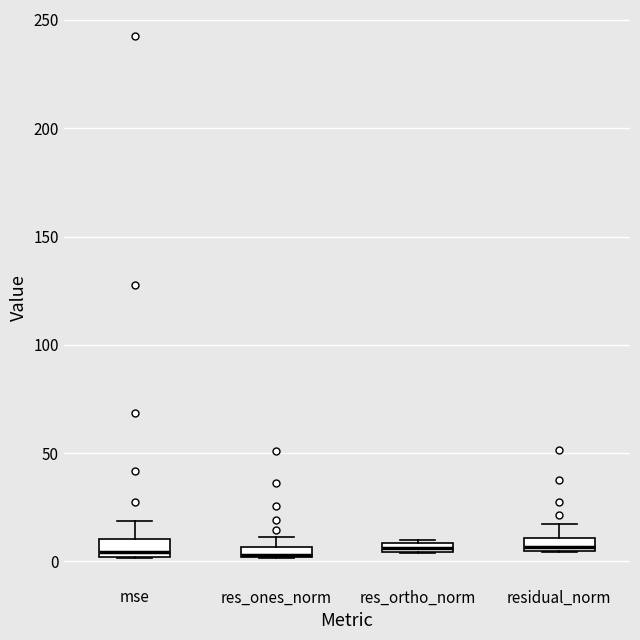

Where does the upper whisker of the box for residual_norm end on the y-axis? The values are not printed on the chart, so give them approximately, as read against the axis.

15